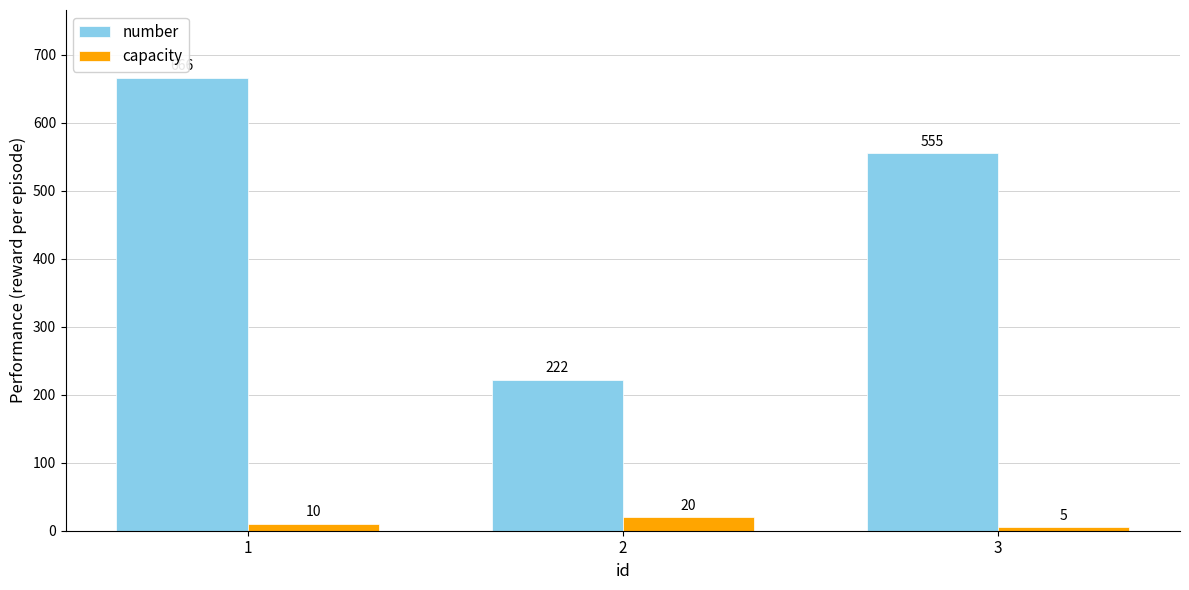

Which label corresponds to the largest value in the chart?

1